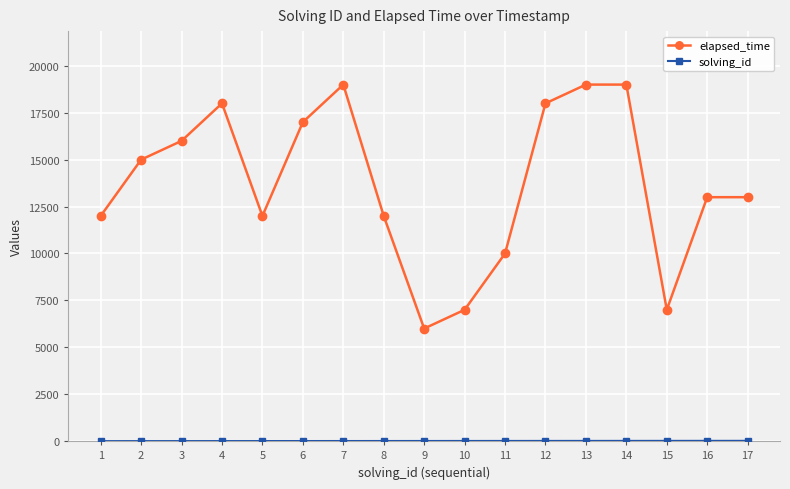

Where is the first local minimum for elapsed_time?

5